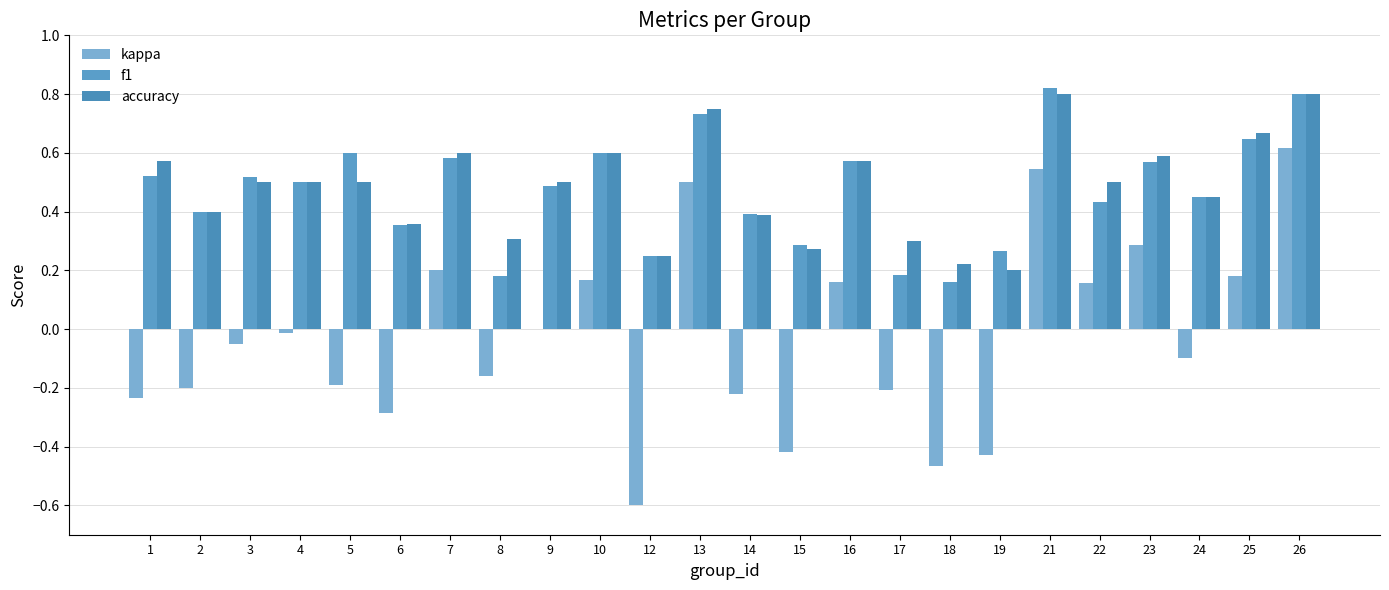

What are all the series names shown in the legend?

kappa, f1, accuracy